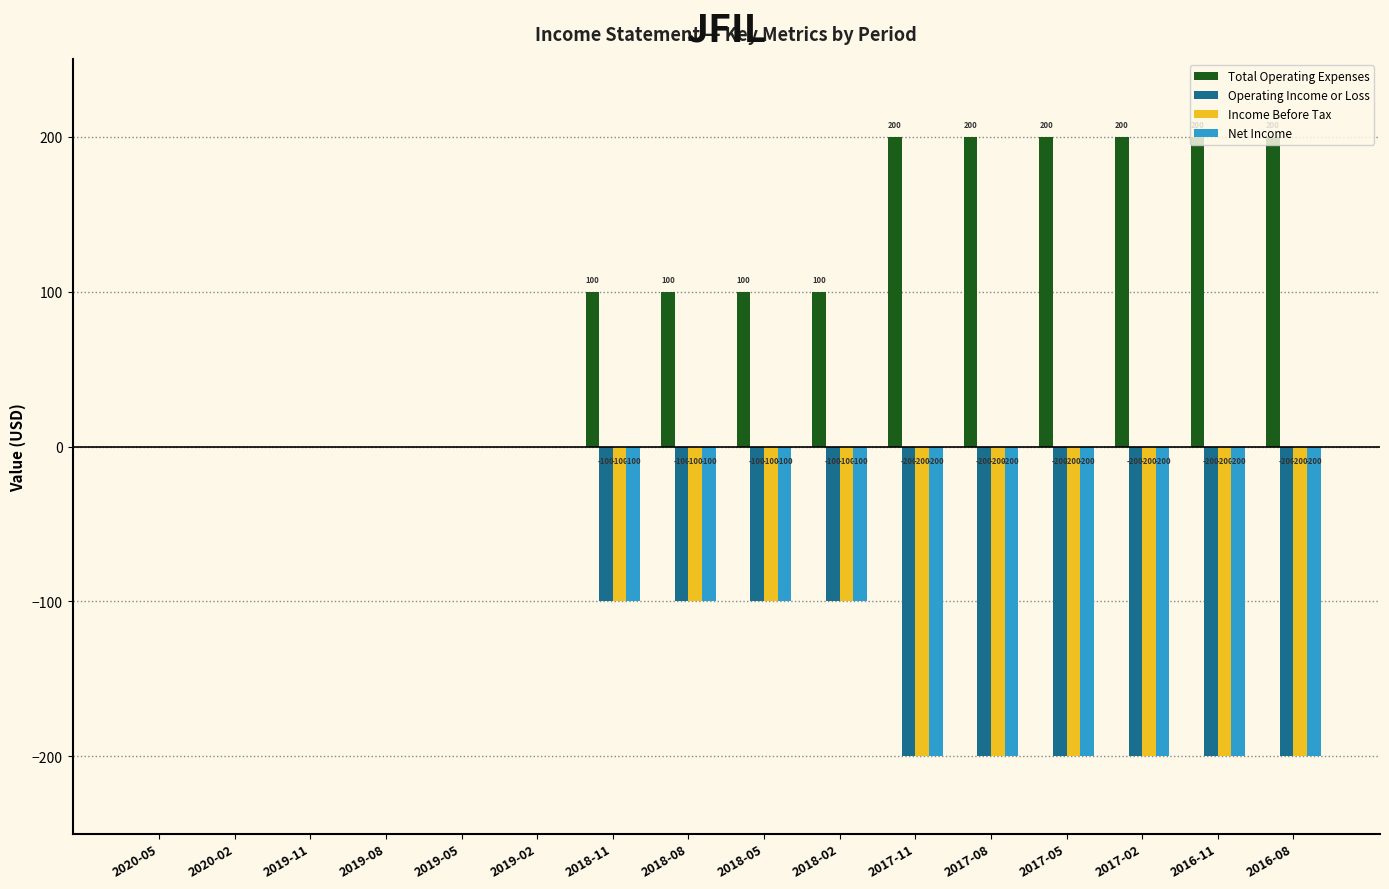

What is the greatest value displayed?

200